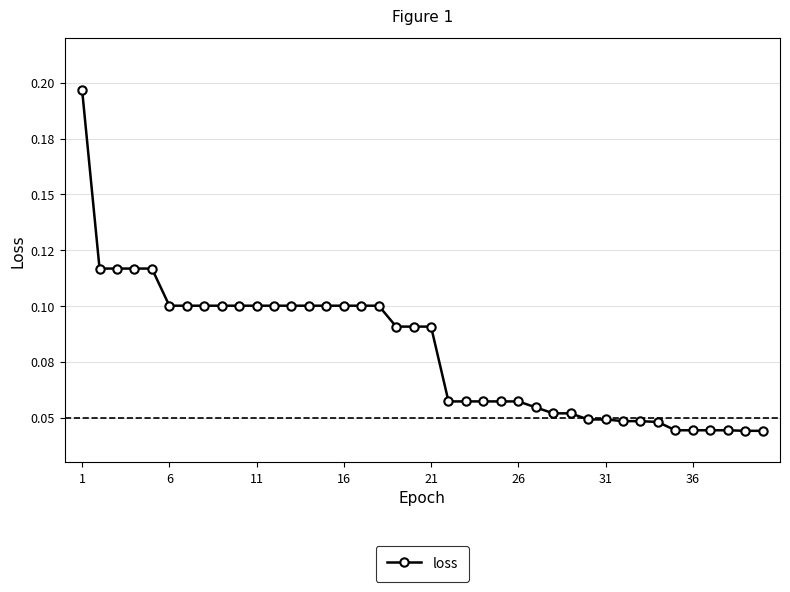

Does the chart have visible grid lines?

Yes